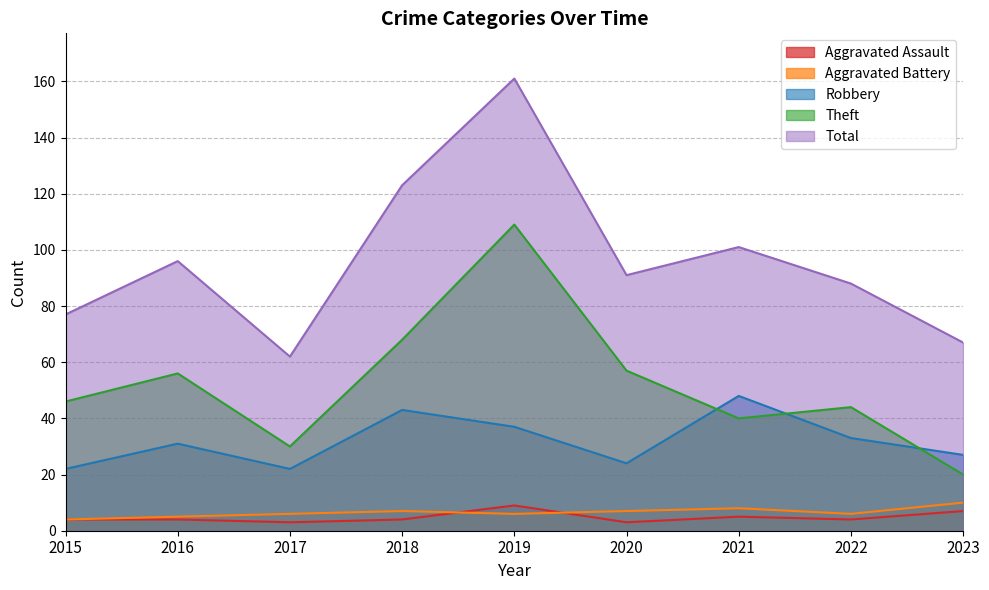

What is the minimum value for Aggravated Battery?

4